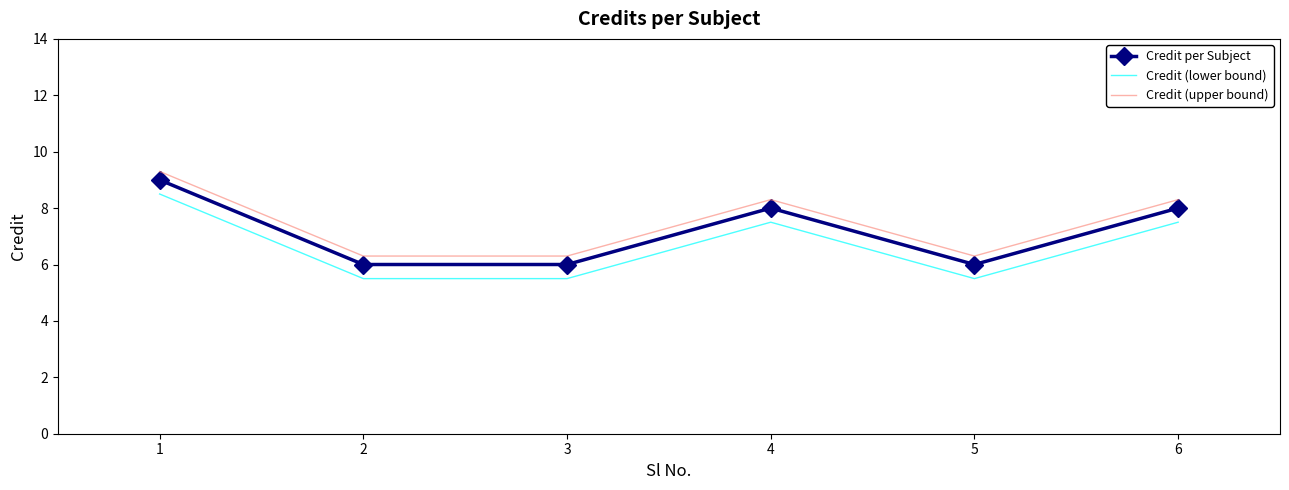

What is the minimum value shown in the chart?

5.5